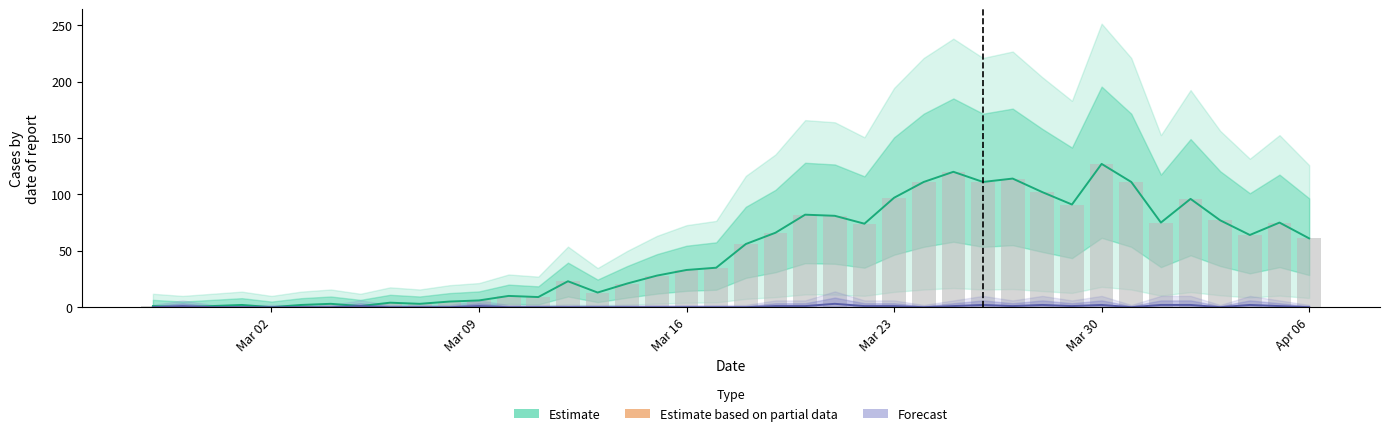

What is the highest value of the Reported series?

127